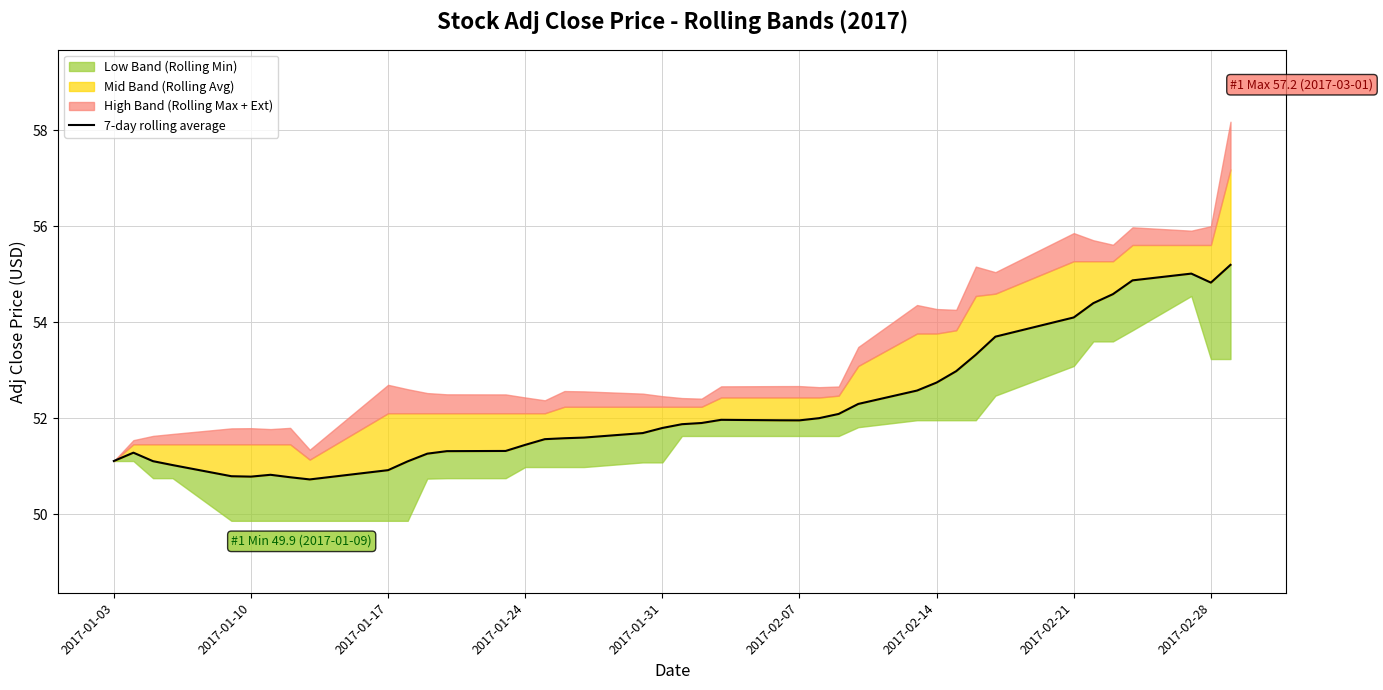

How many interior local peaks (higher than both neighbors) does the data have?

4